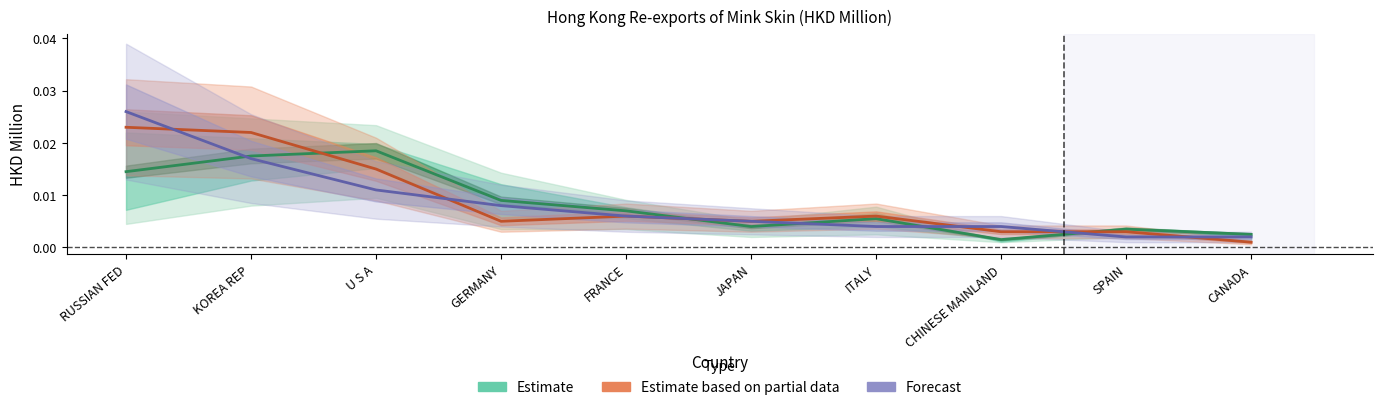

After their last crossing, which series has the higher values: Estimate based on partial data or Estimate?

Estimate